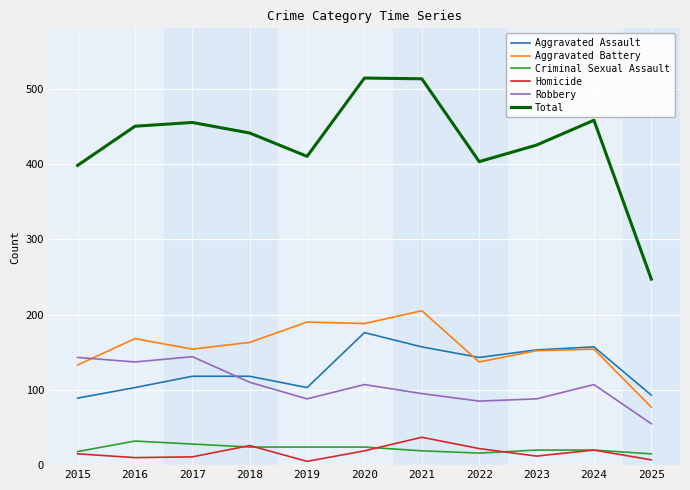

True or false: Aggravated Battery and Total intersect in this chart.

False